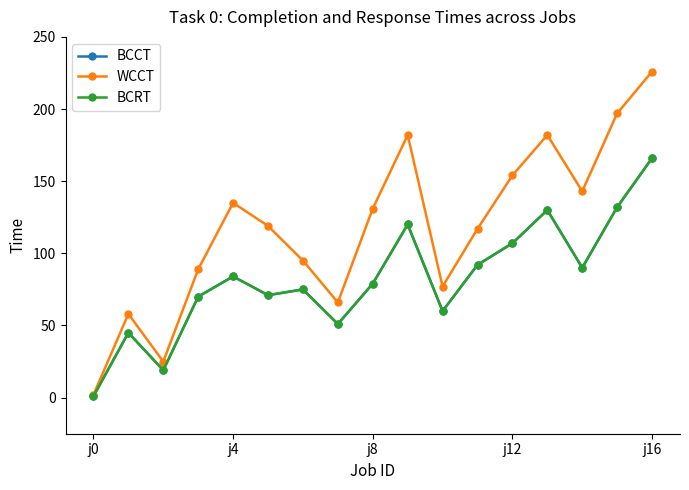

Is this an area chart (filled region under the line)?

No